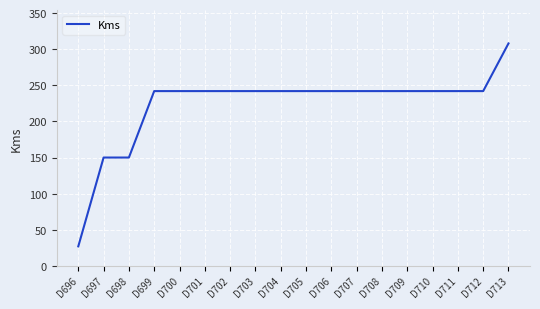

What is the sum of all values?

4023